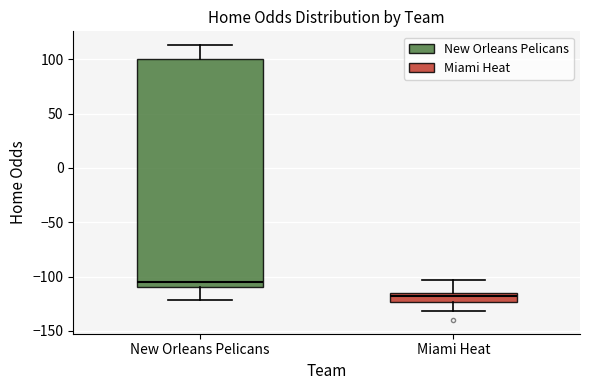

Reading left to right, transcribe this box plot: for each box, give where its median line is, the range the box spans, and where its two whiskers end, as read against the y-axis. The values are not printed on the chart, so give them approximately, as read against the axis.

New Orleans Pelicans: median -105, box -110 to 100, whiskers -120 to 115
Miami Heat: median -120, box -125 to -115, whiskers -130 to -105